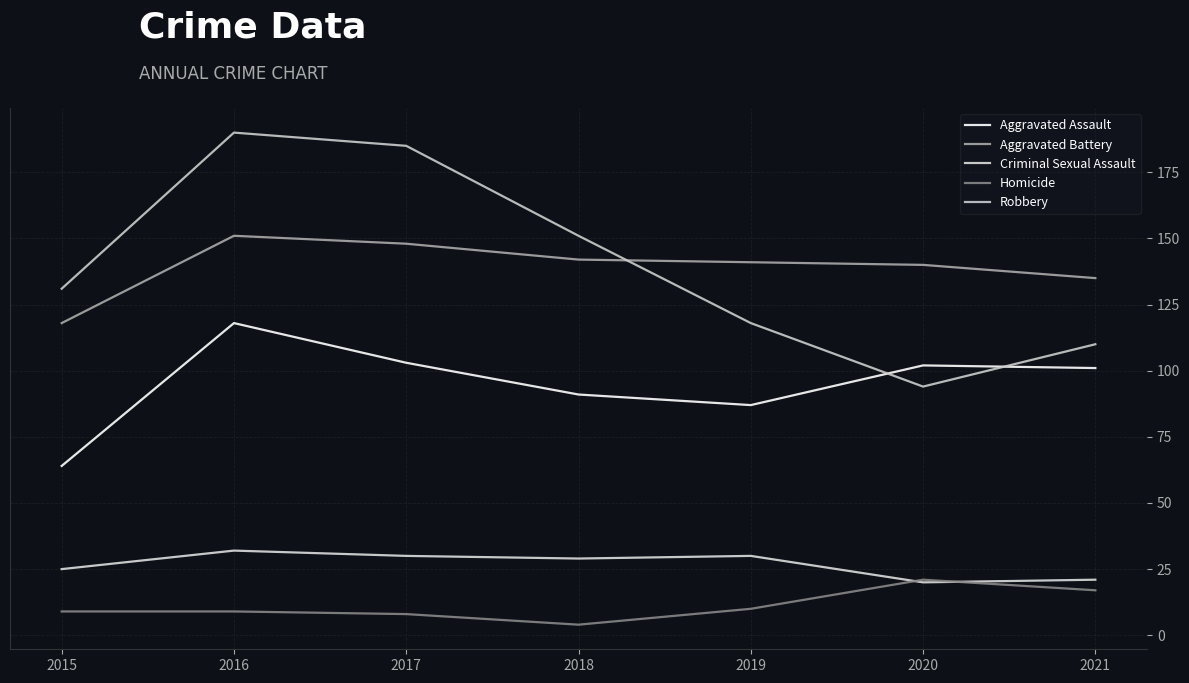

True or false: Robbery has more than 1 interior local peaks.

False